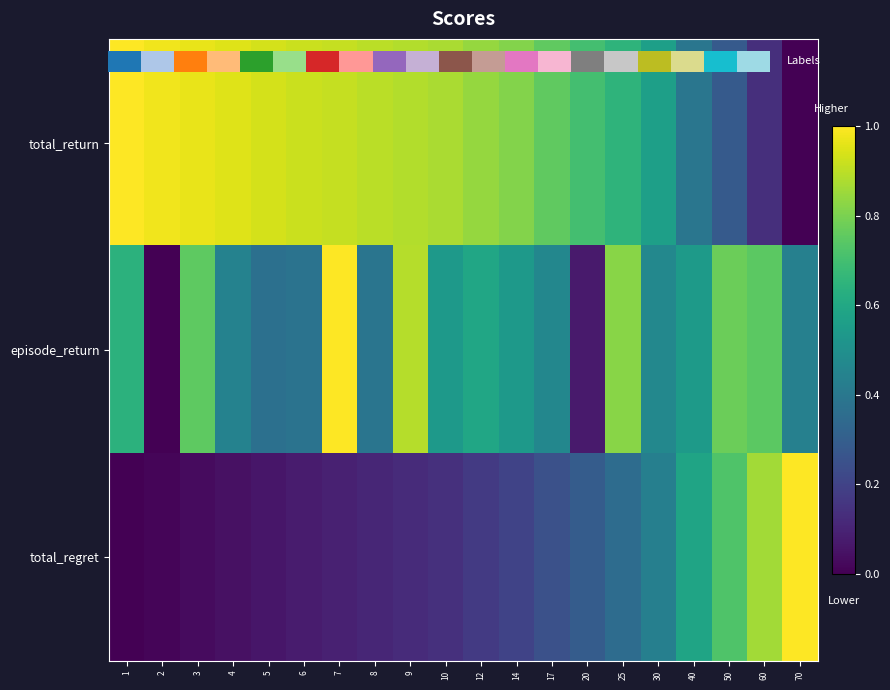

Which series has the largest total across all categories?

total_return